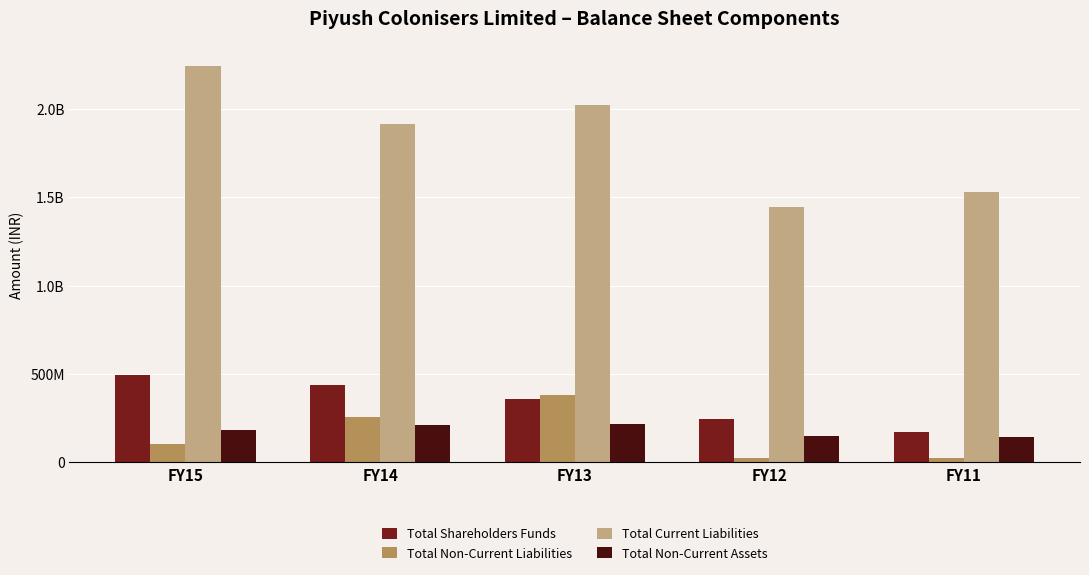

What are all the series names shown in the legend?

Total Shareholders Funds, Total Non-Current Liabilities, Total Current Liabilities, Total Non-Current Assets